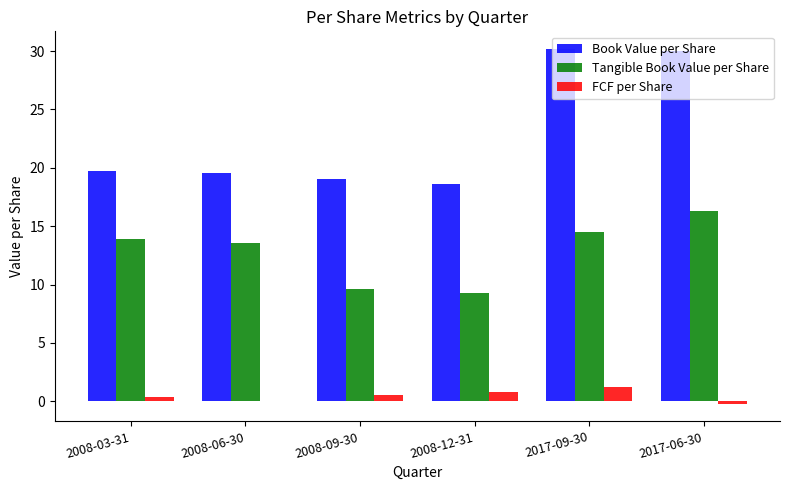

What is the total value across all series at 2008-12-31?

28.7